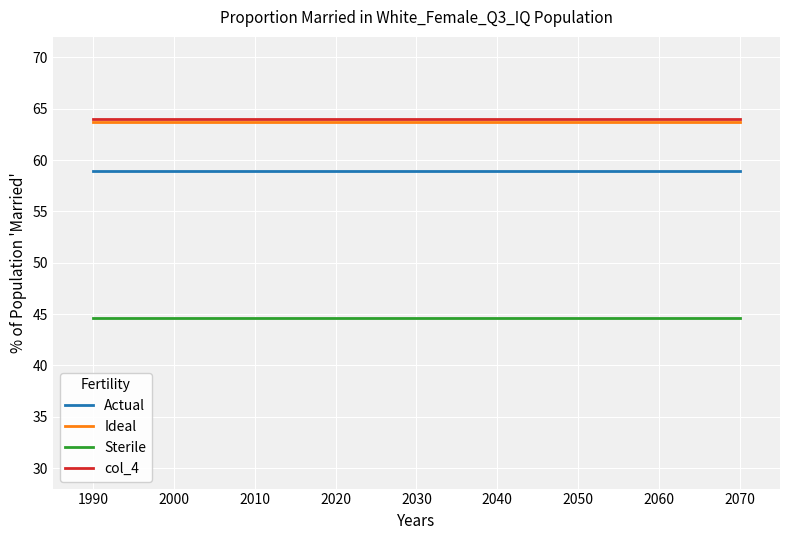

What is the maximum value for col_4?

64.0